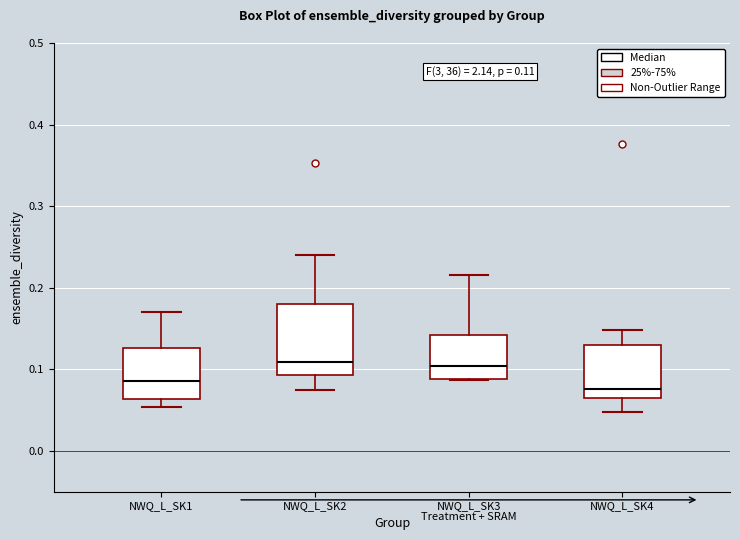

Which box is the tallest, from its lower edge to its upper edge?

NWQ_L_SK2